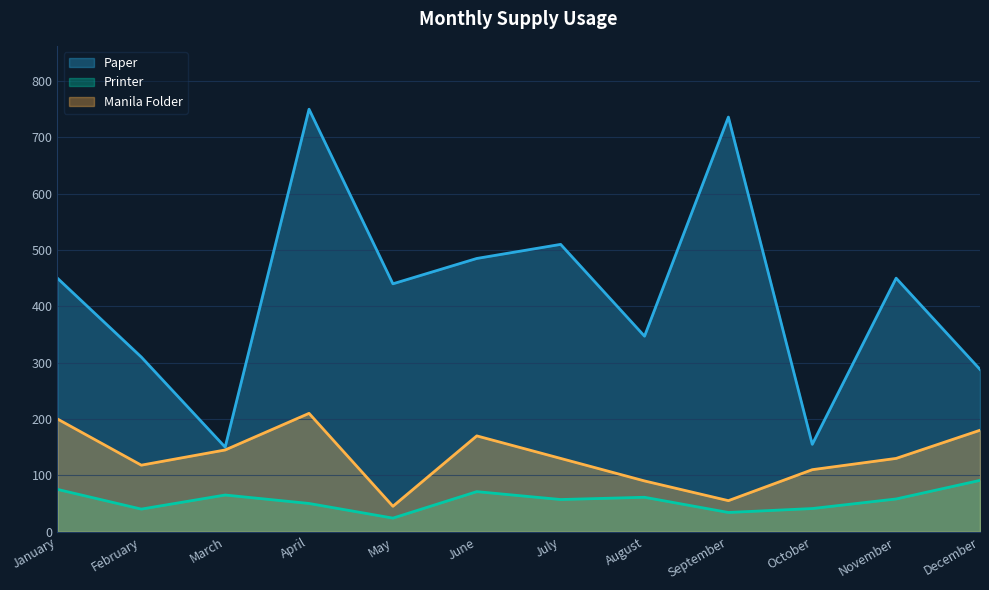

What is the sum of all Printer values?

667